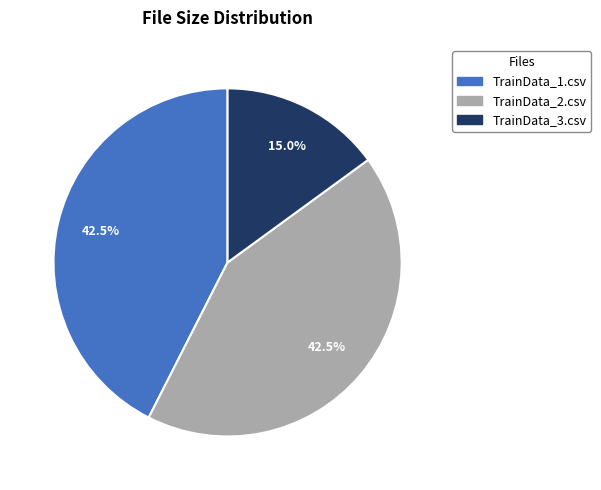

Combined, what portion of the pie is TrainData_3.csv and TrainData_1.csv?

57.5%